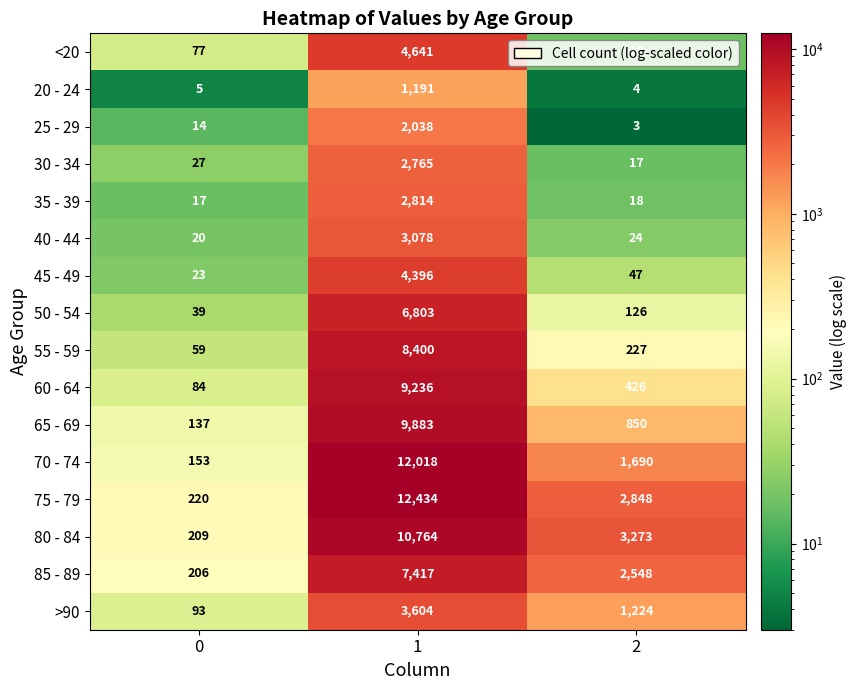

What is the total value across all series at 2?

13343